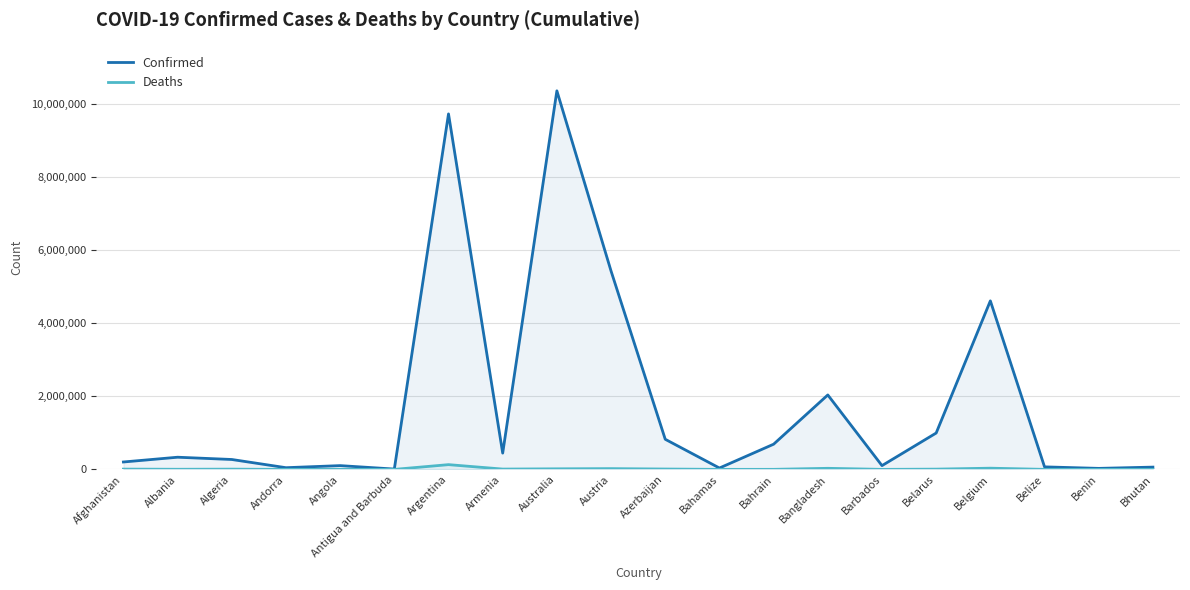

What is the value of the Deaths point at the 20th from the left?

21